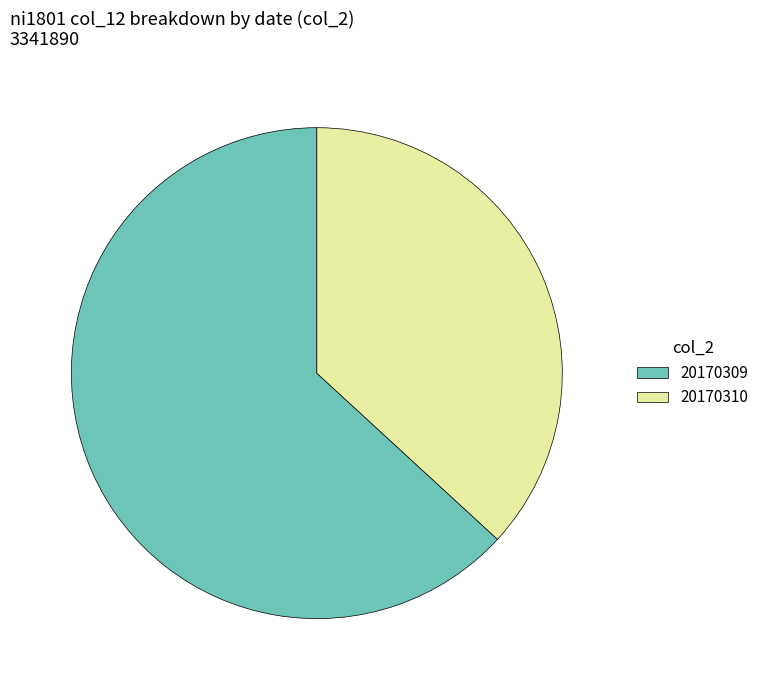

Approximately how many times larger is the value at 20170309 compared to 20170310?

1.7